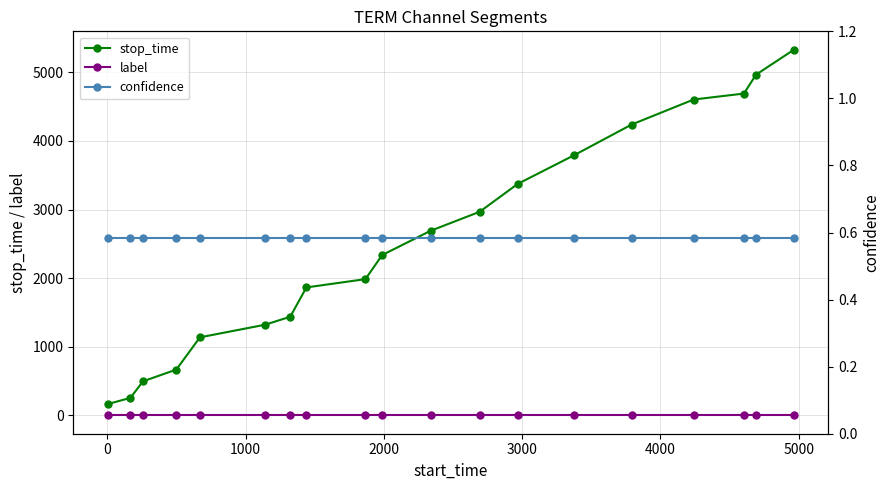

What is the minimum value for stop_time?

165